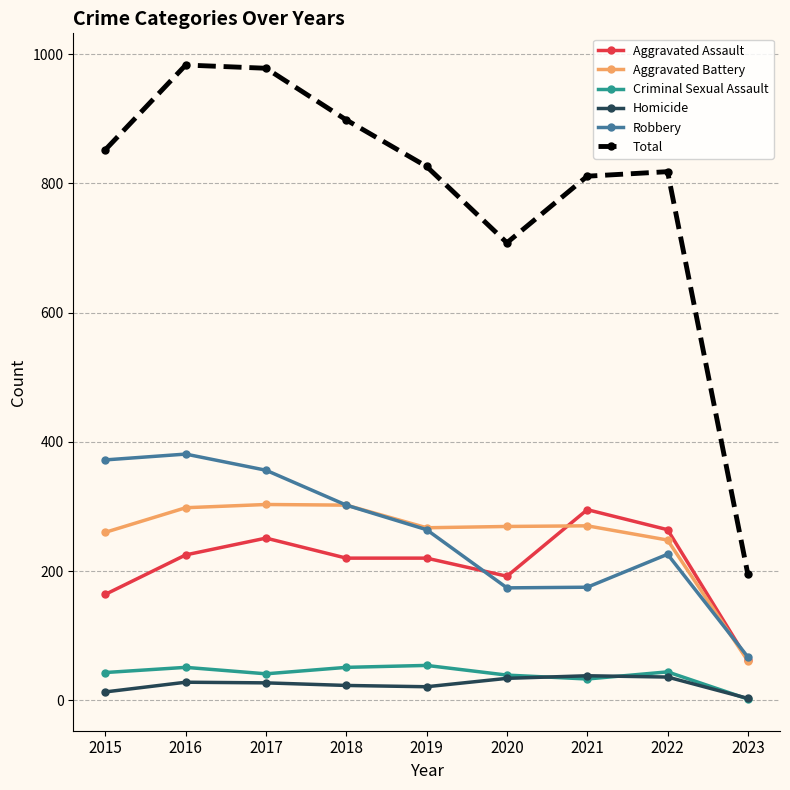

What is the greatest value displayed?

983